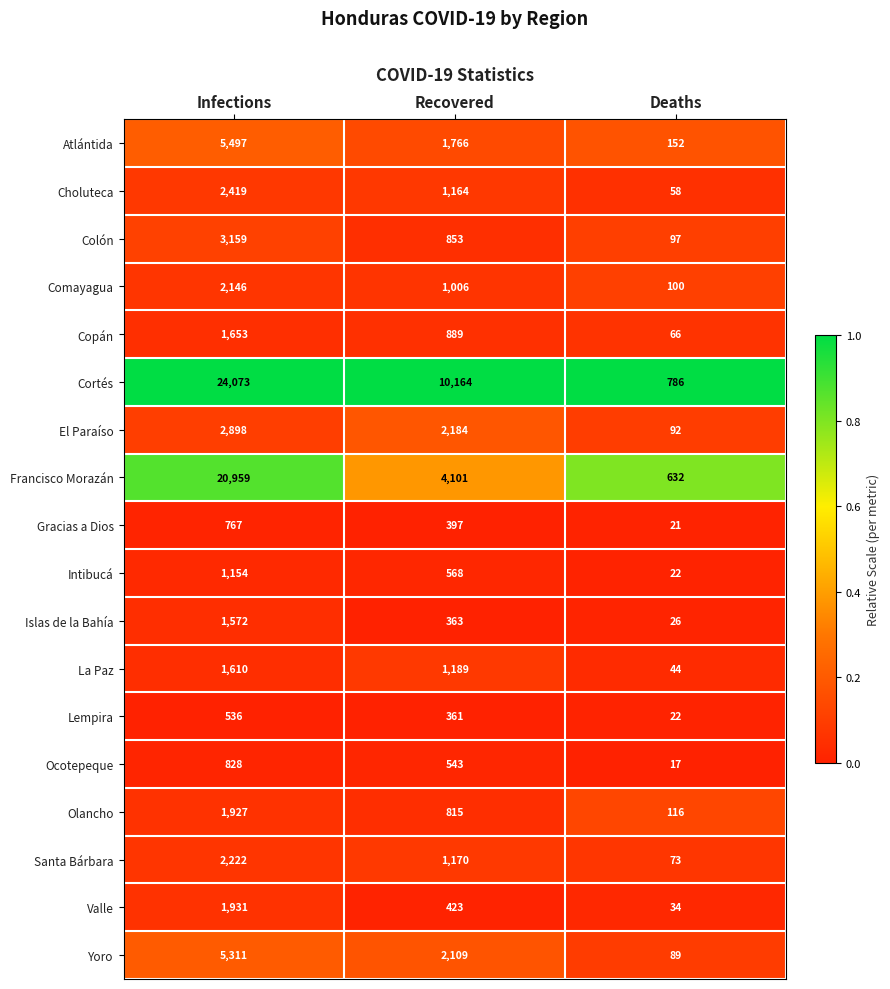

Is it true that Santa Bárbara equals 31 at Deaths?

False